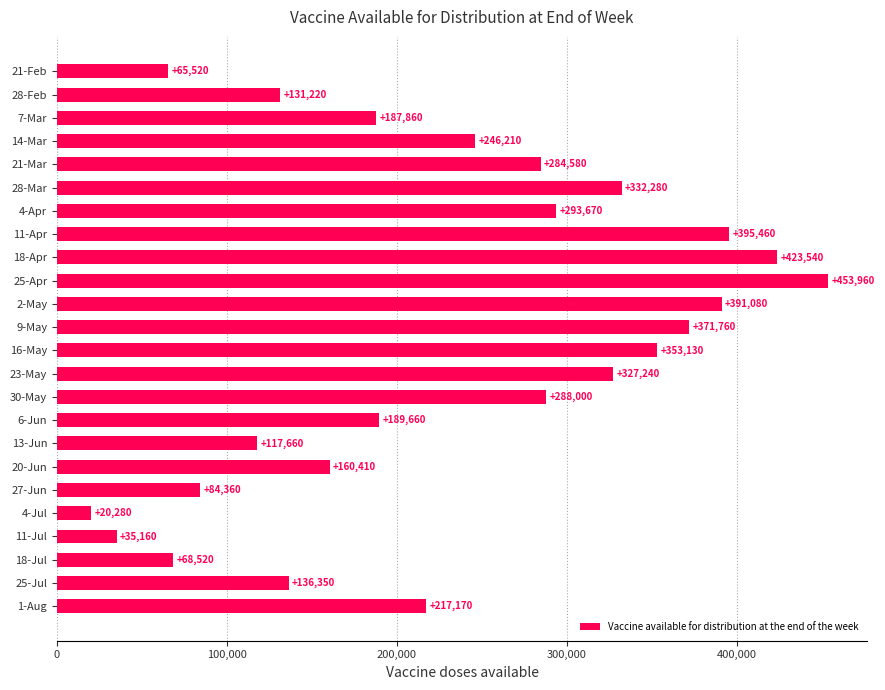

Does the chart contain stacked bars?

No